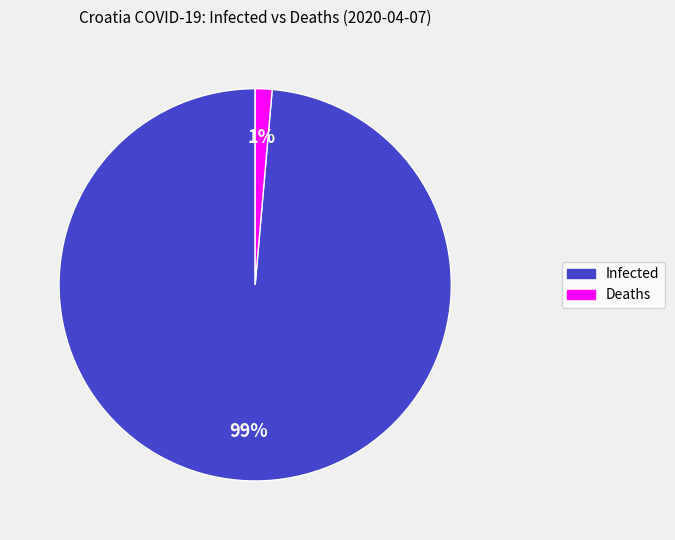

Which slice is the smallest?

Deaths